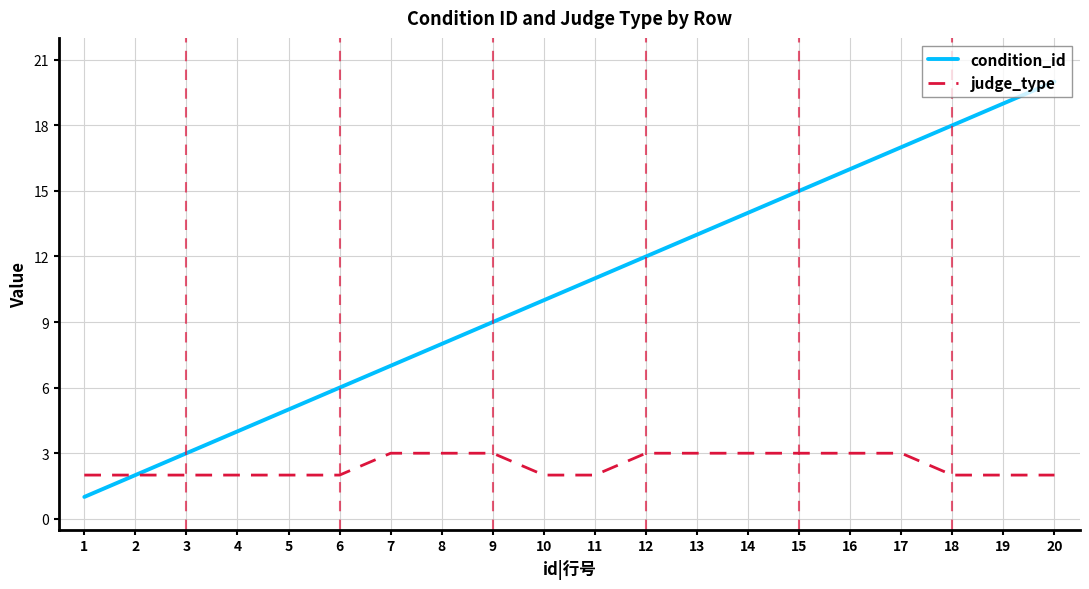

What is the greatest value displayed?

20